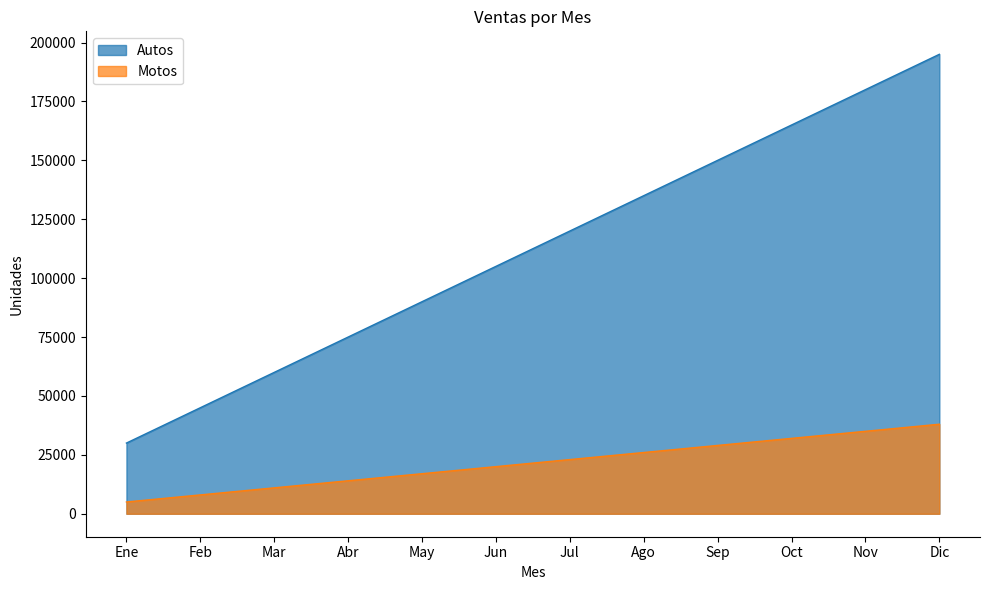

True or false: Autos and Motos cross at least once.

False